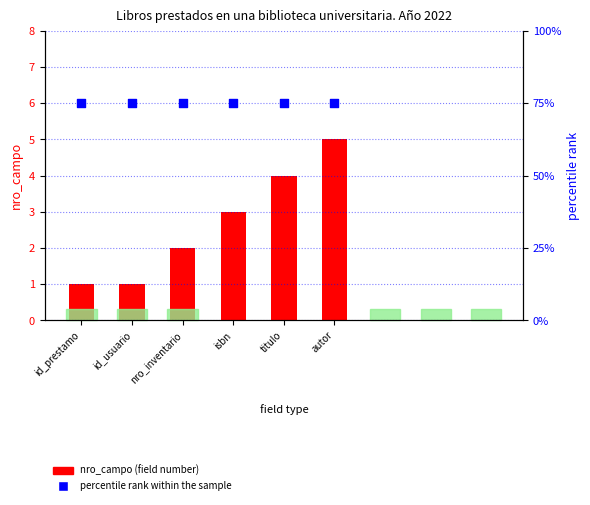

At which category is the sum across all series the highest?

autor